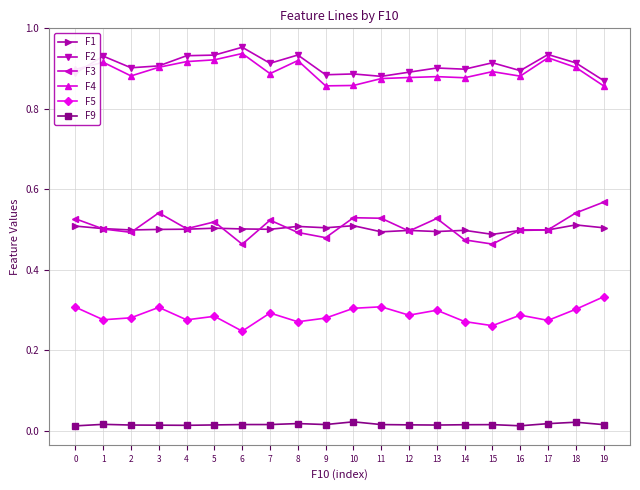

True or false: F4 has a value of 0.9 at 18.

True